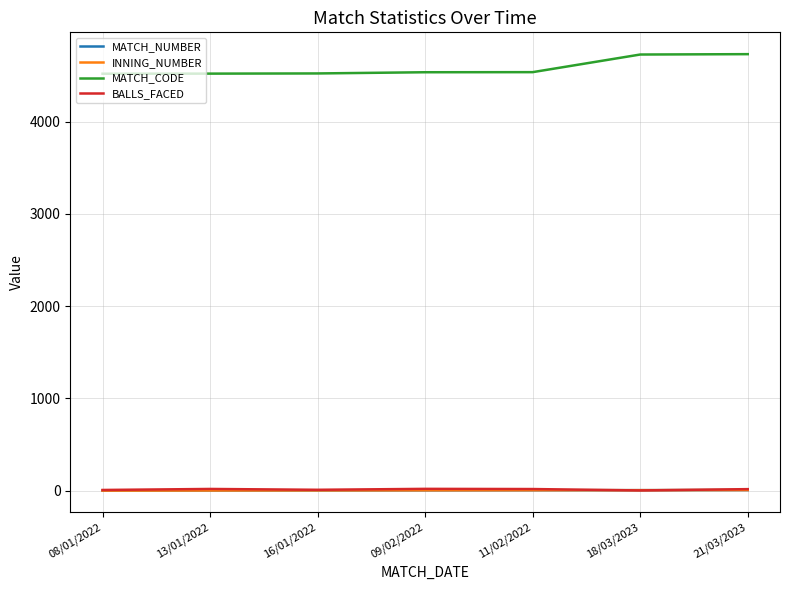

Does the chart display data point markers on the line(s)?

No